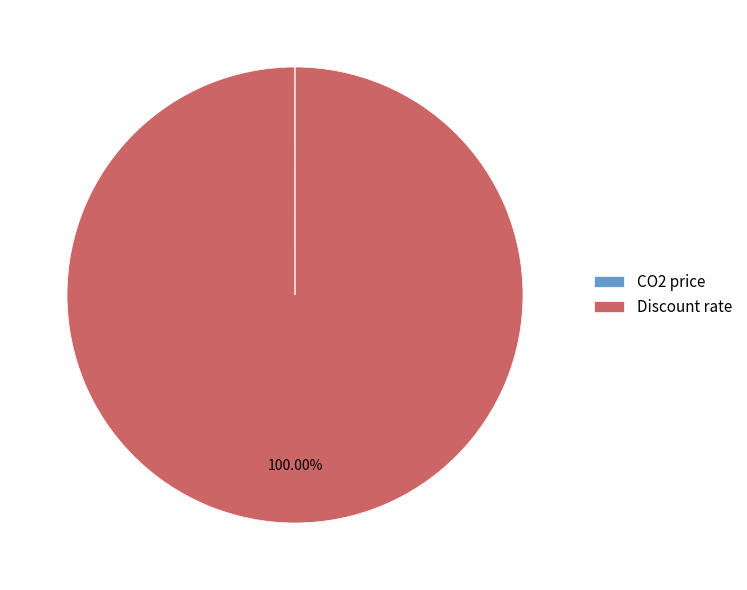

Which slice is the largest?

Discount rate